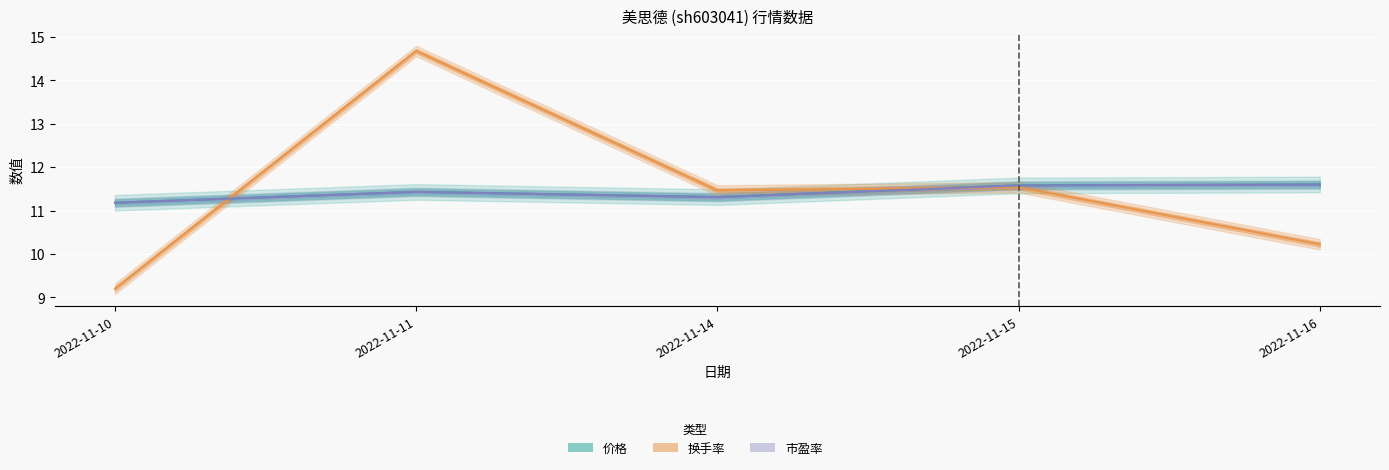

How many categories are shown in the chart?

5